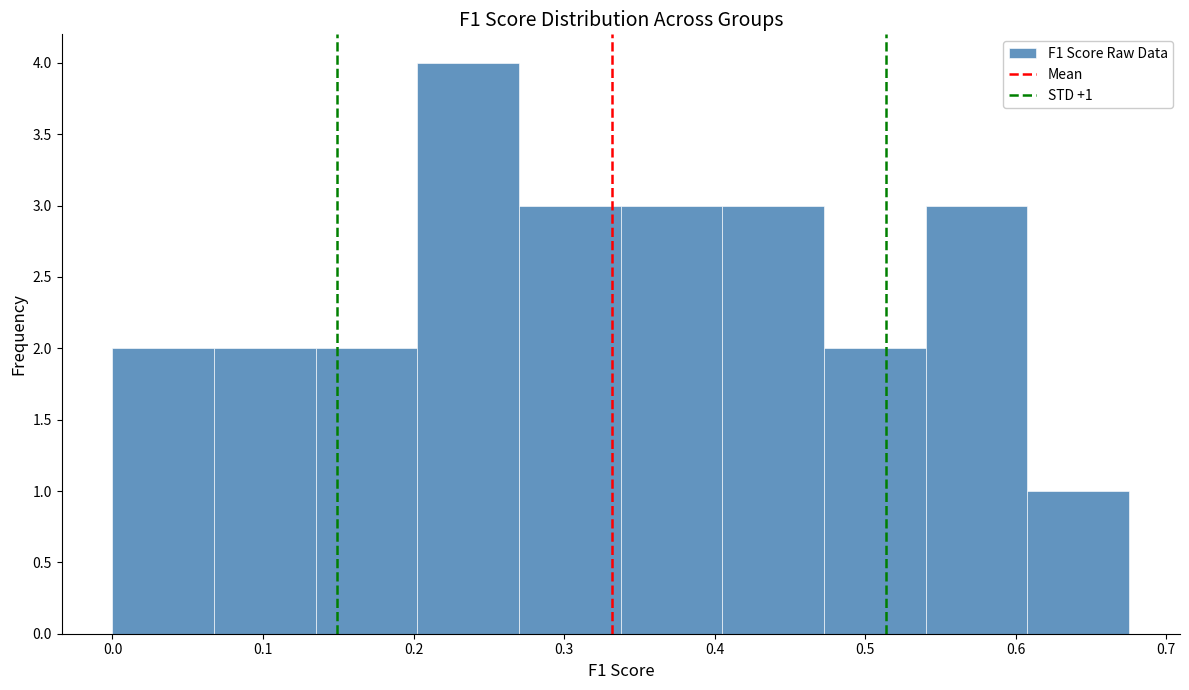

Over which range of the x-axis is the bar tallest?

0.20 to 0.27